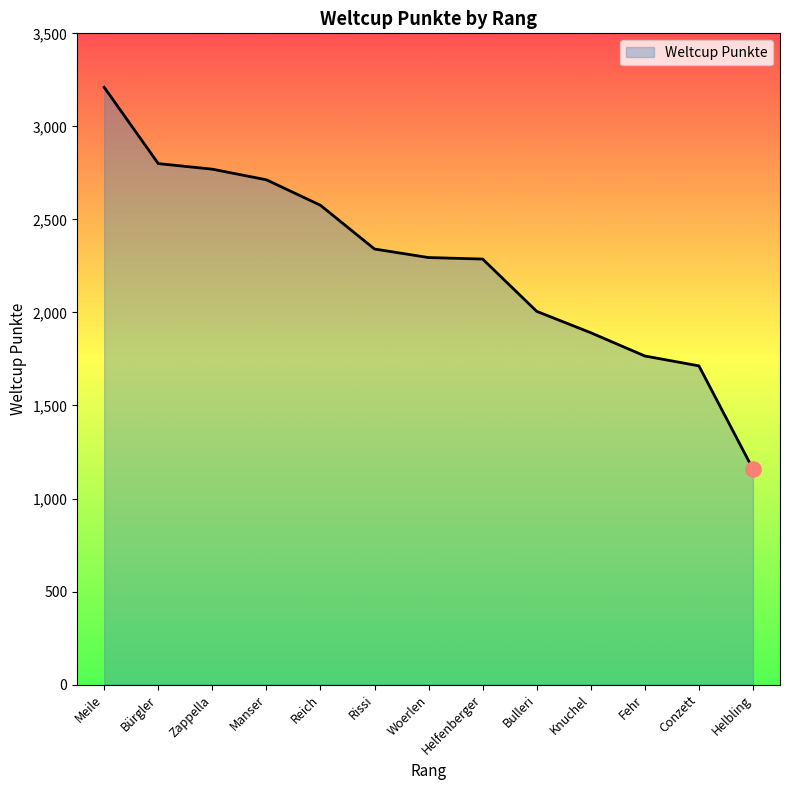

Which has a higher value, Manser or Knuchel?

Manser